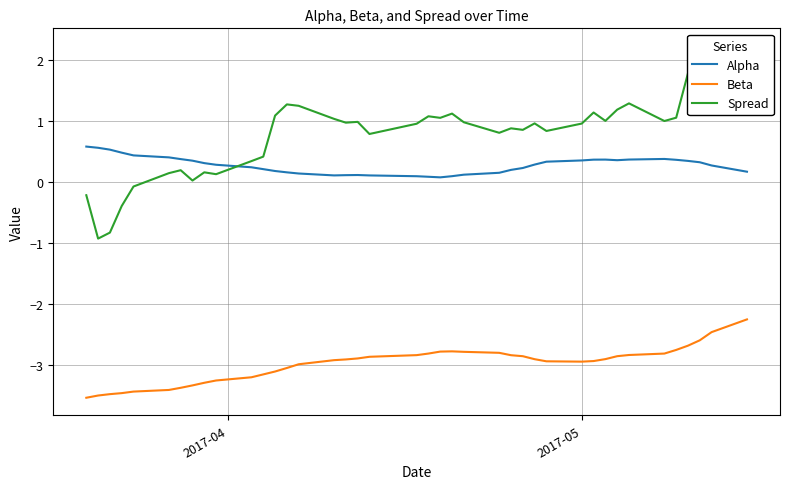

How many lines are shown in the chart?

3